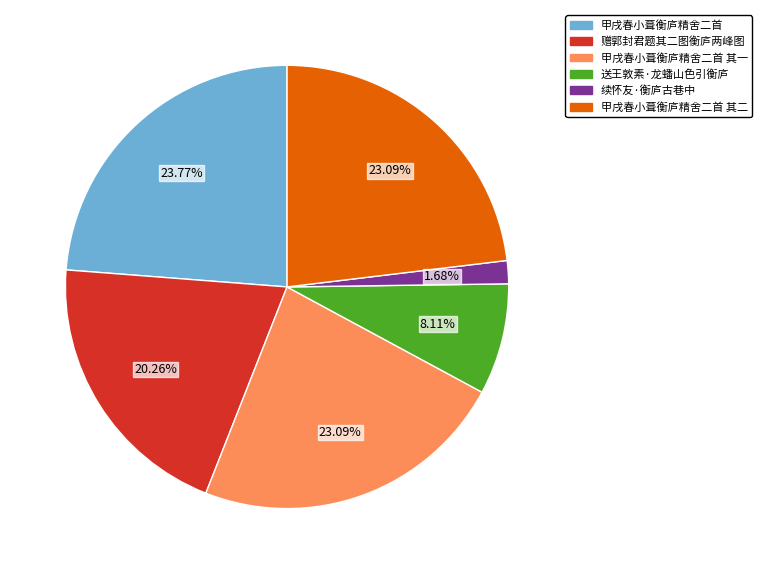

Does any single category account for the majority?

No